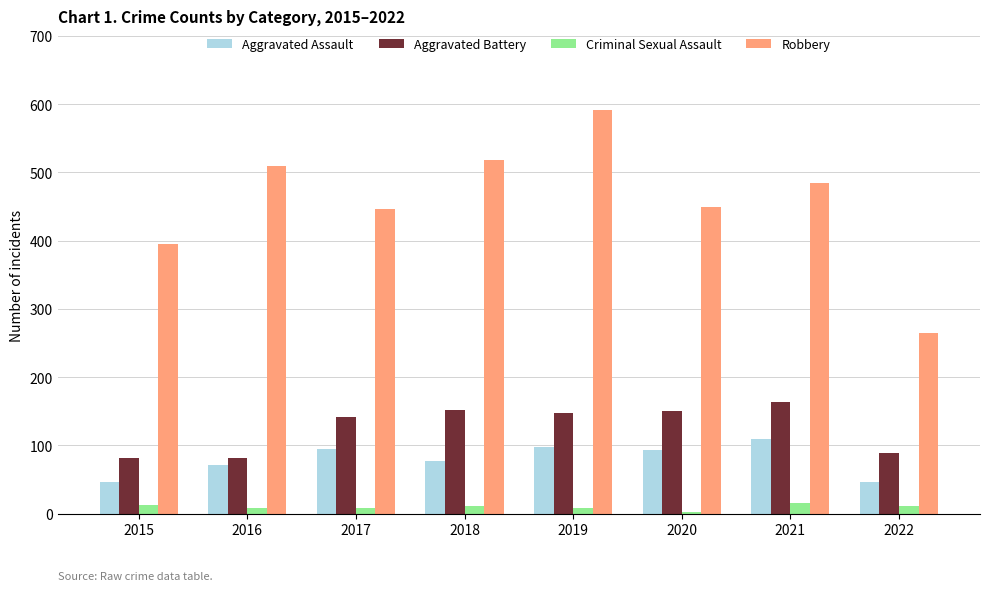

How many bars are there in each group?

4